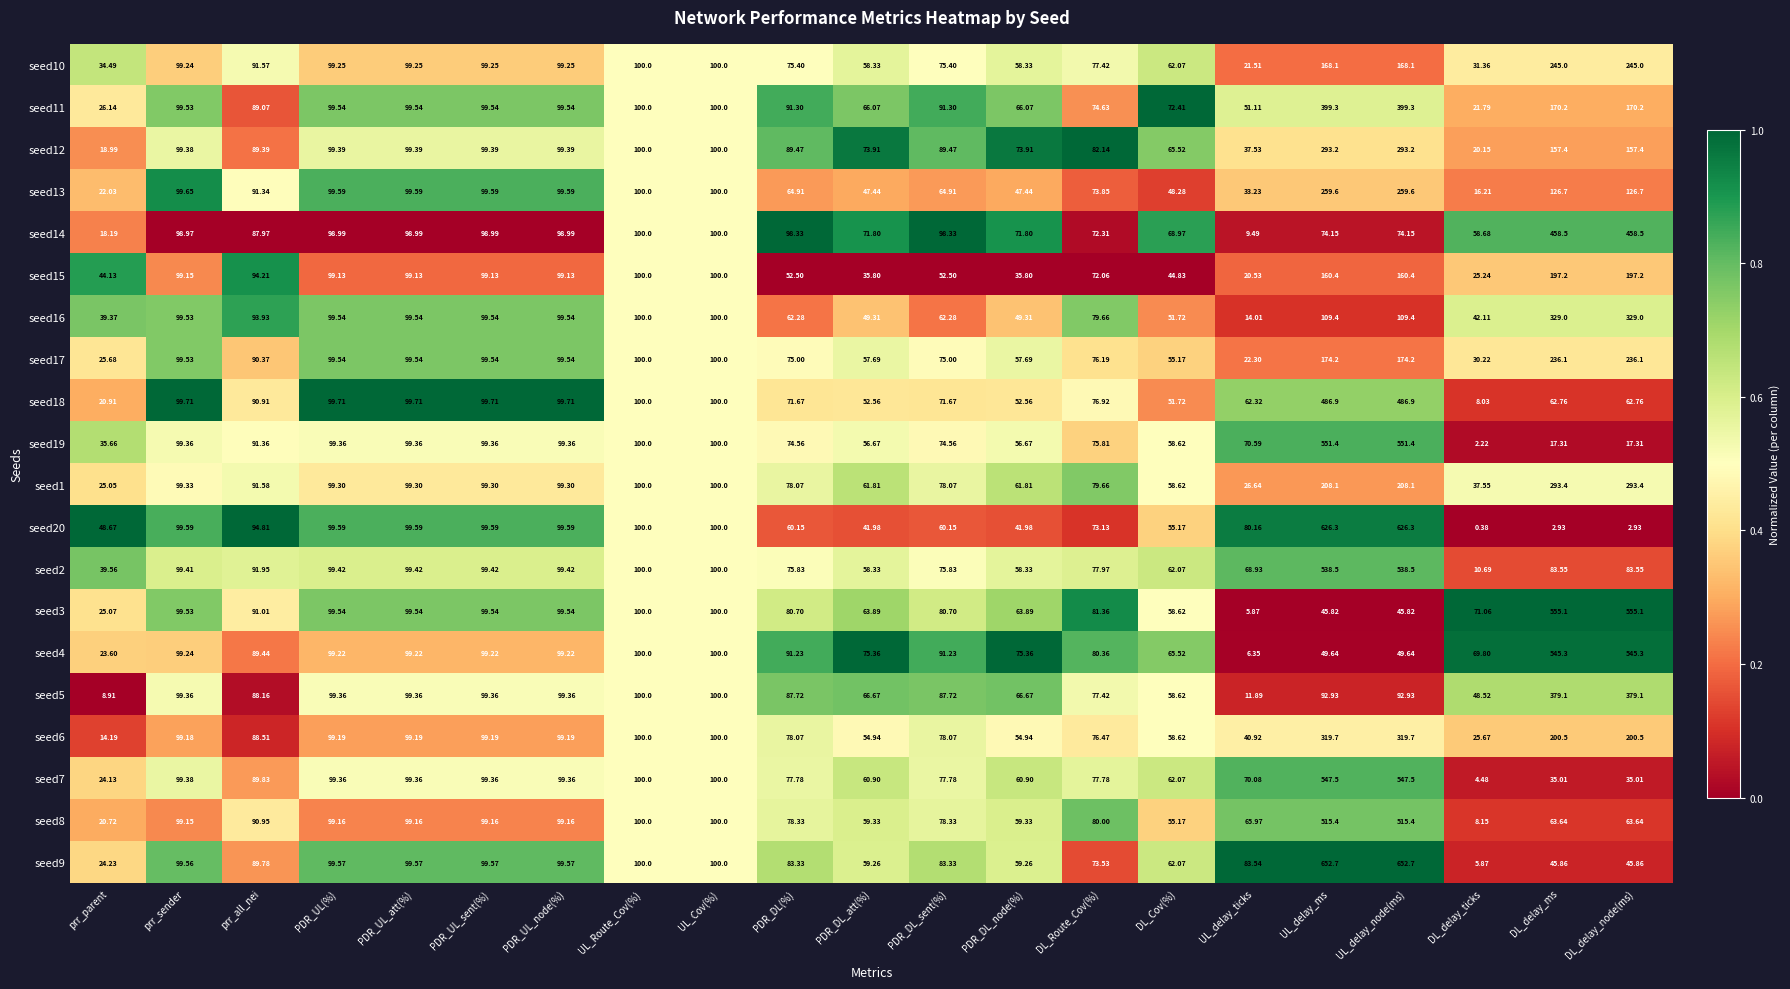

Rank the series by their maximum value, from lowest to highest.

seed15, seed17, seed10, seed13, seed12, seed1, seed6, seed16, seed5, seed11, seed14, seed18, seed8, seed2, seed4, seed7, seed19, seed3, seed20, seed9